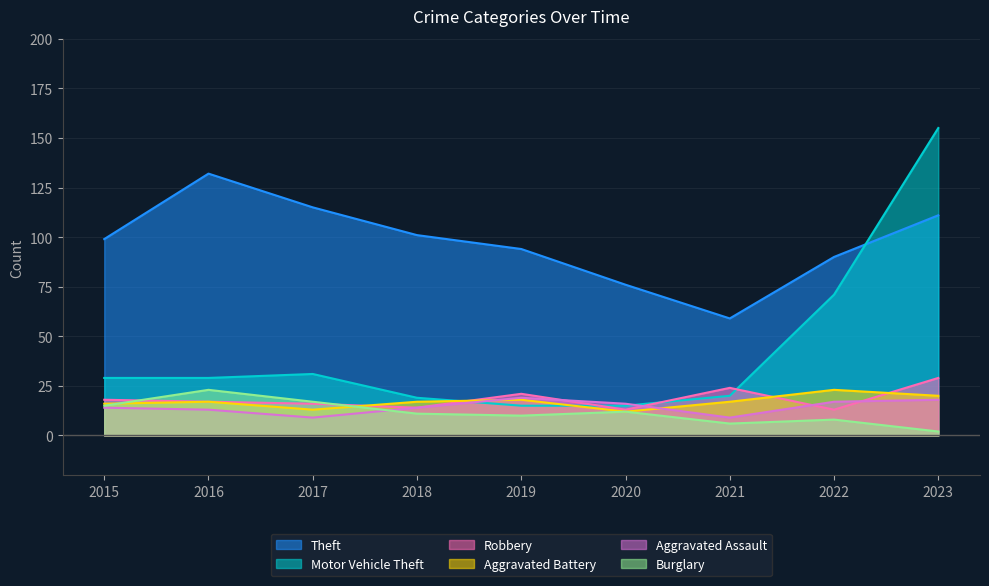

True or false: Robbery and Theft intersect in this chart.

False